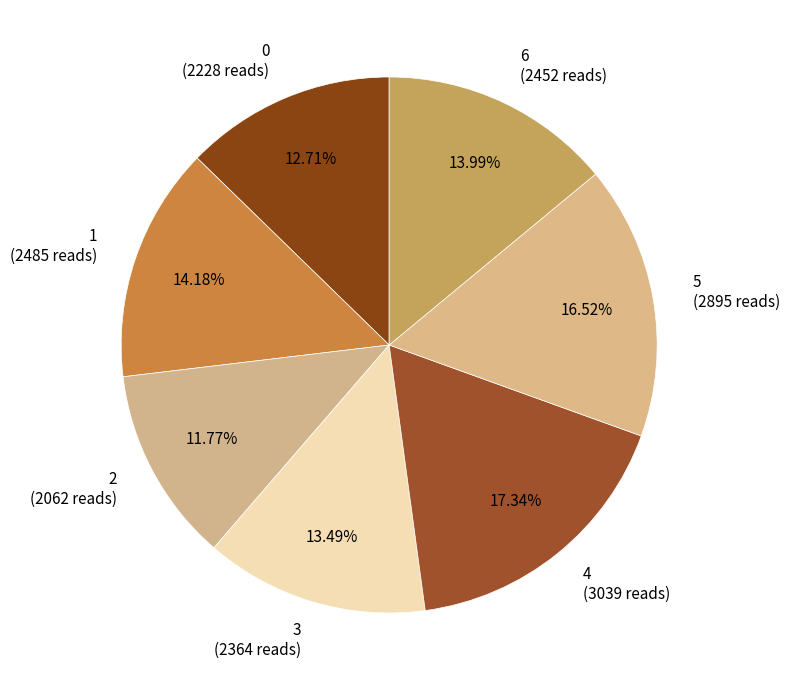

What is the ratio of the value at 2 to the value at 5?

0.7